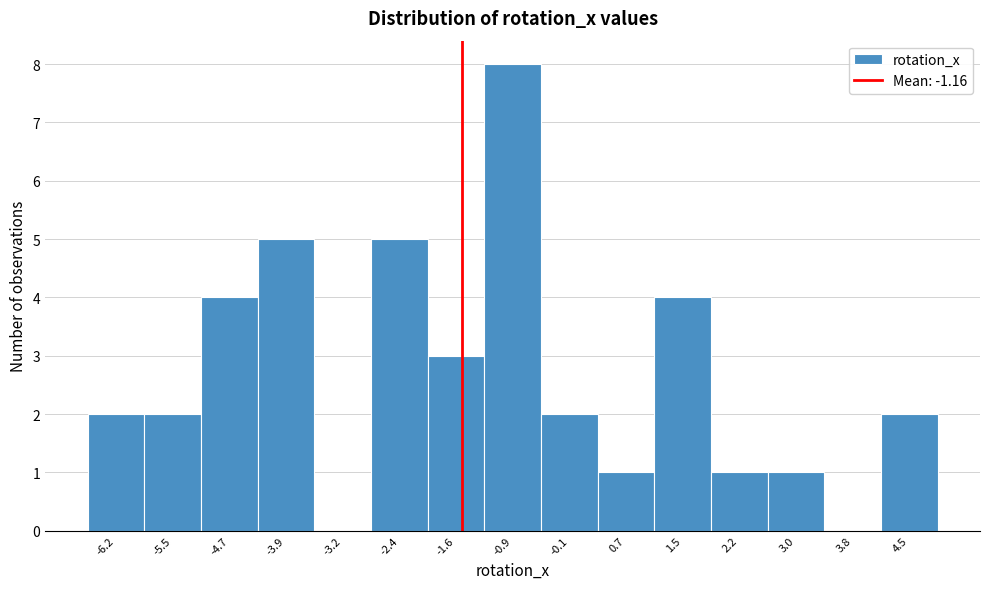

Reading right to left, list all the values displayed in this chart.

4.5=2	3.8=0	3.0=1	2.2=1	1.5=4	0.7=1	-0.1=2	-0.9=8	-1.6=3	-2.4=5	-3.2=0	-3.9=5	-4.7=4	-5.5=2	-6.2=2